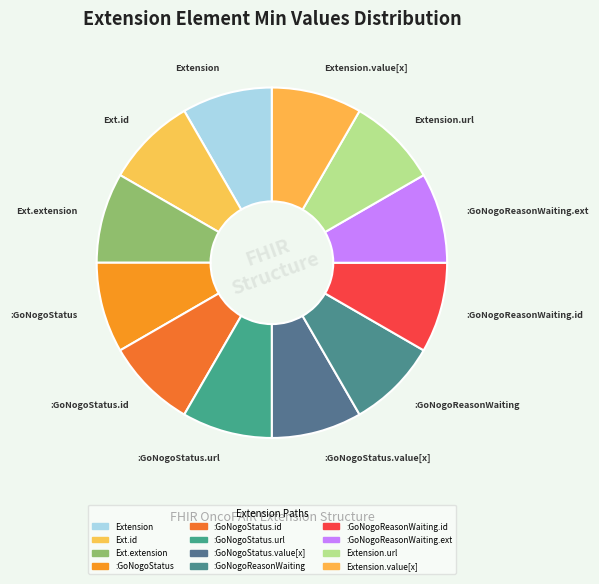

Does any single category account for the majority?

No